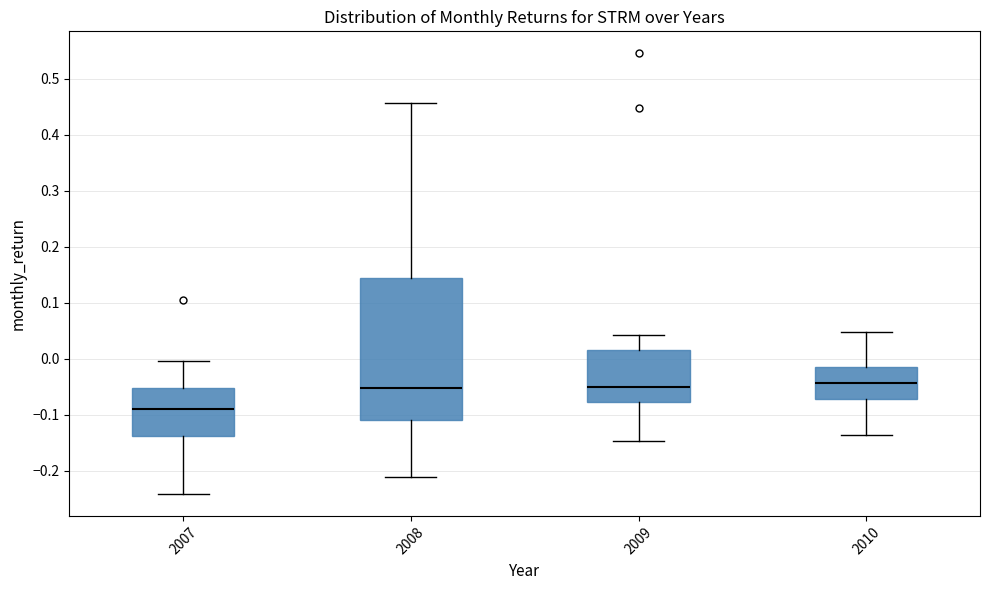

Reading left to right, transcribe this box plot: for each box, give where its median line is, the range the box spans, and where its two whiskers end, as read against the y-axis. The values are not printed on the chart, so give them approximately, as read against the axis.

2007: median -0.09, box -0.14 to -0.05, whiskers -0.24 to 0.00
2008: median -0.05, box -0.11 to 0.14, whiskers -0.21 to 0.46
2009: median -0.05, box -0.08 to 0.02, whiskers -0.15 to 0.04
2010: median -0.04, box -0.07 to -0.01, whiskers -0.14 to 0.05